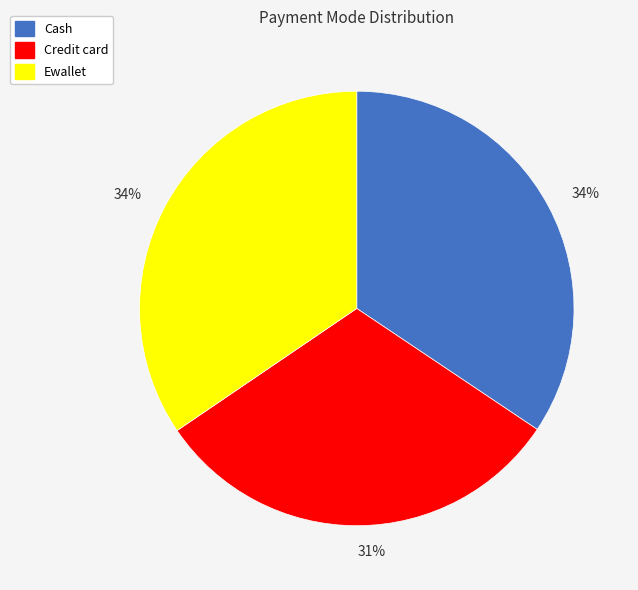

How many segments does this pie chart have?

3